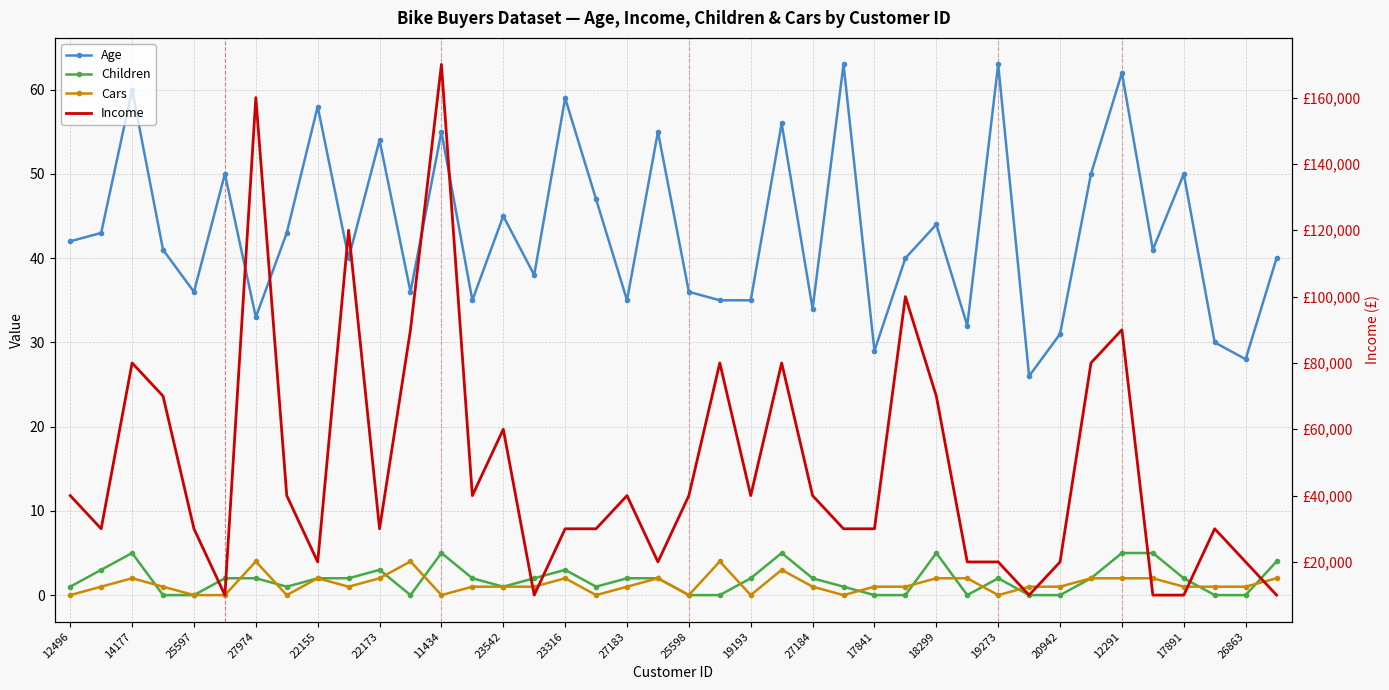

Is it true that Cars equals 3 at 14177?

False